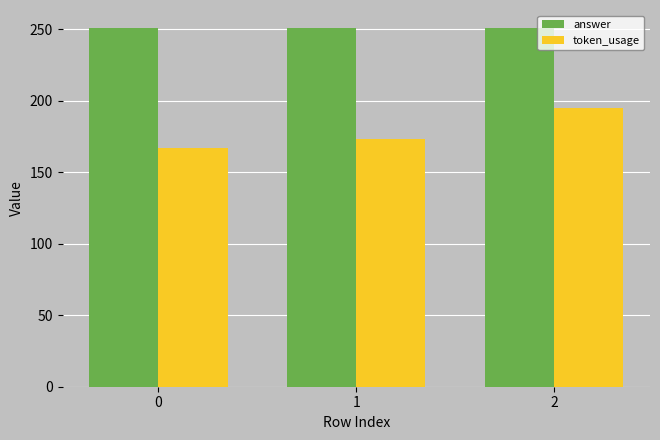

What is the difference between the highest and lowest values at 1?

78